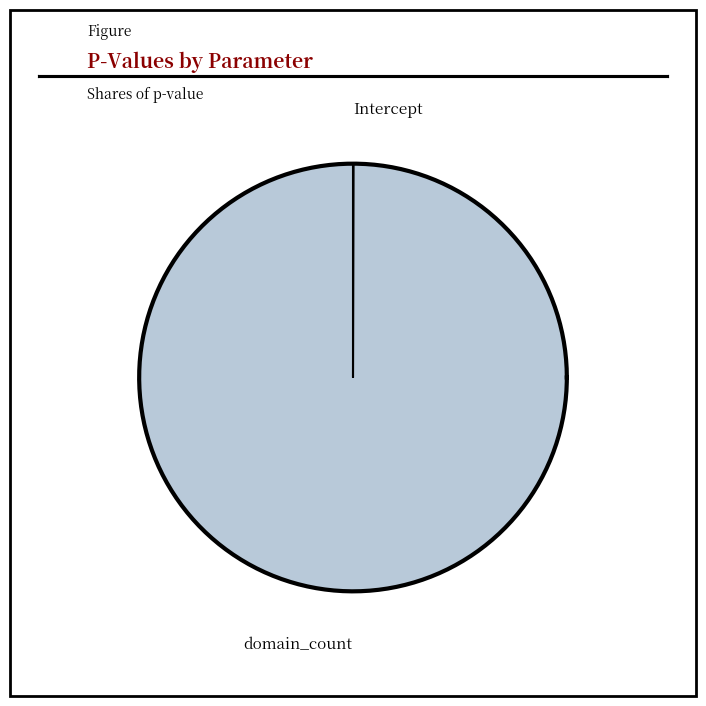

The Intercept slice represents 1% of the pie. True or false?

False